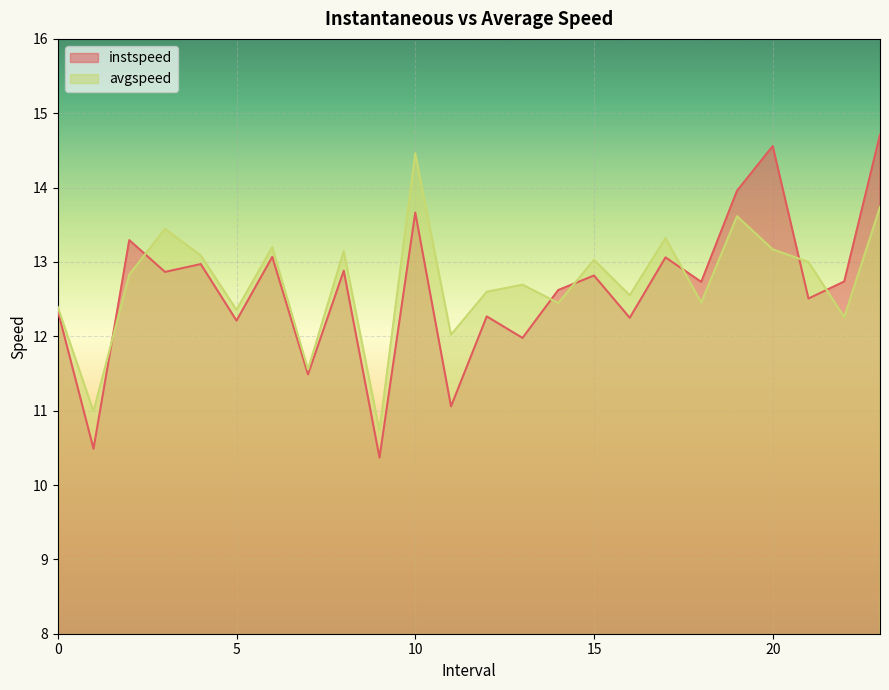

Where is the first local minimum for instspeed?

1.0